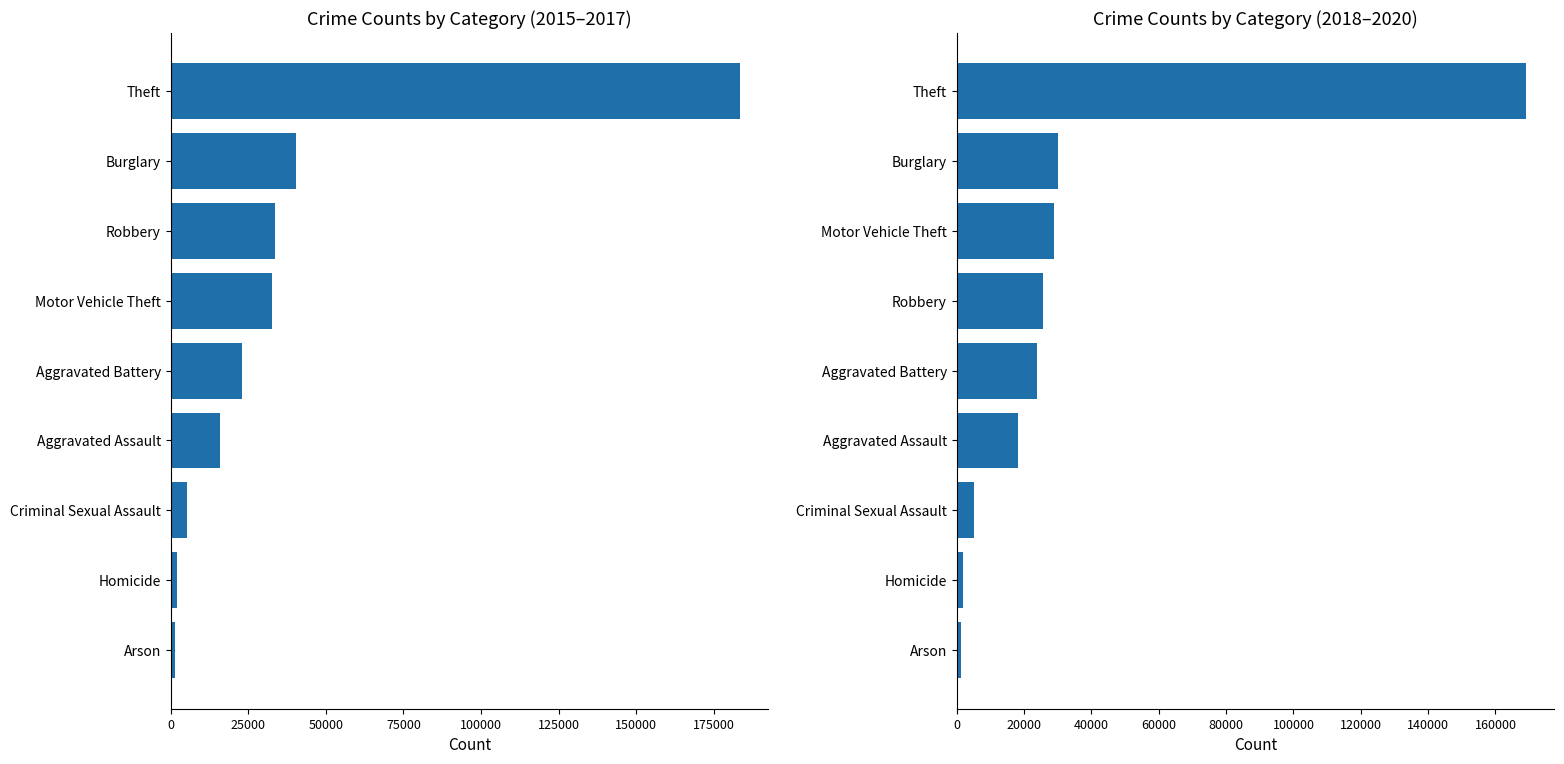

How many bars are there in total?

18